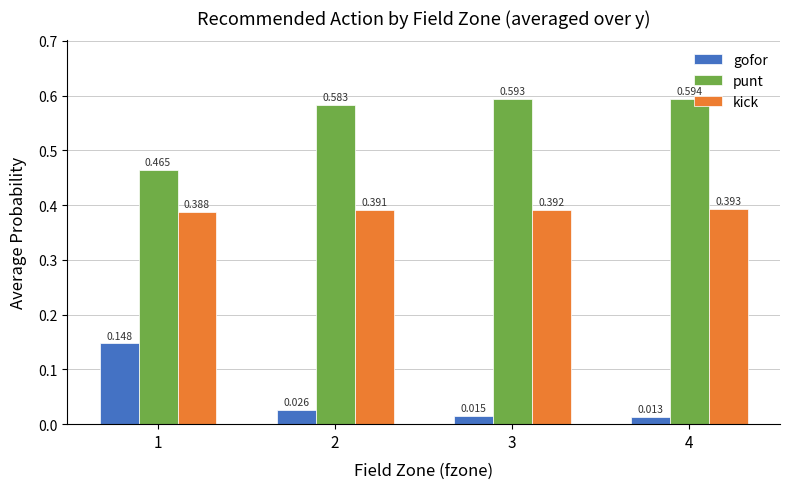

Is the value of punt at 4 greater than the value of kick at 2?

Yes